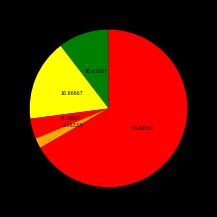

How many segments does this pie chart have?

5